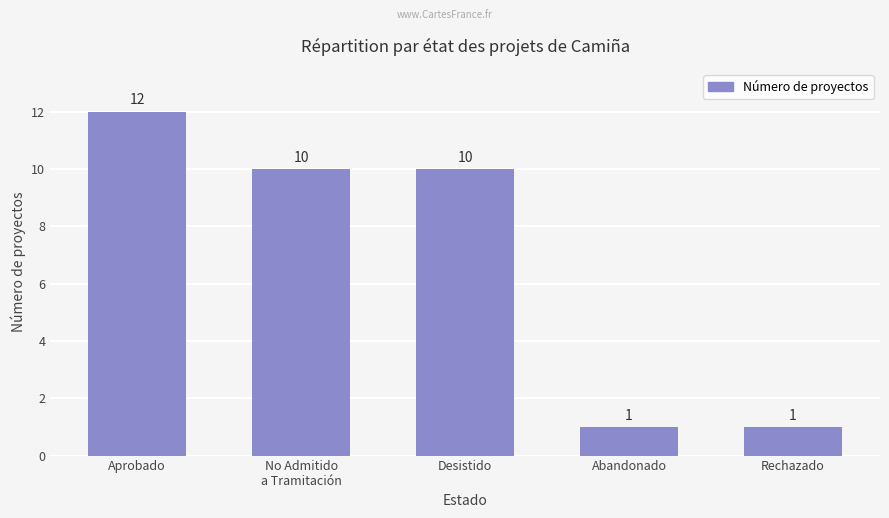

What is the average value?

7